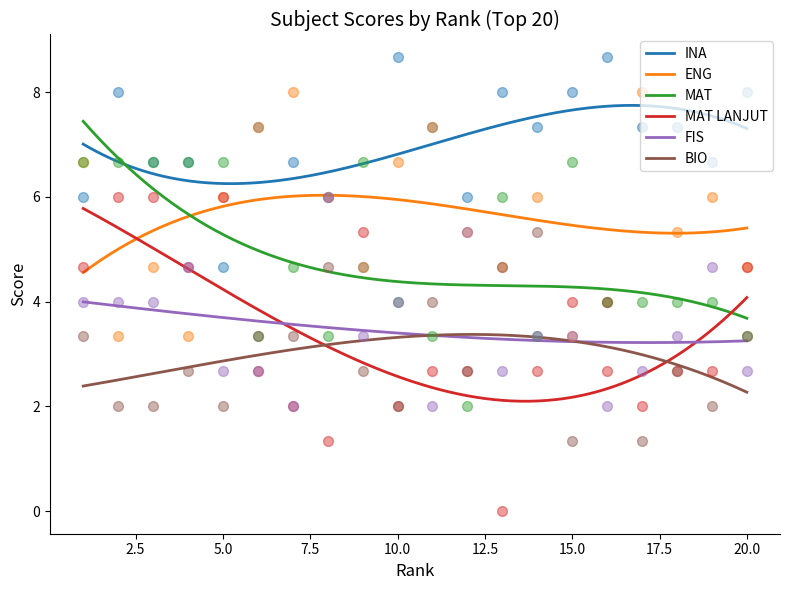

At which category is the sum across all series the highest?

1